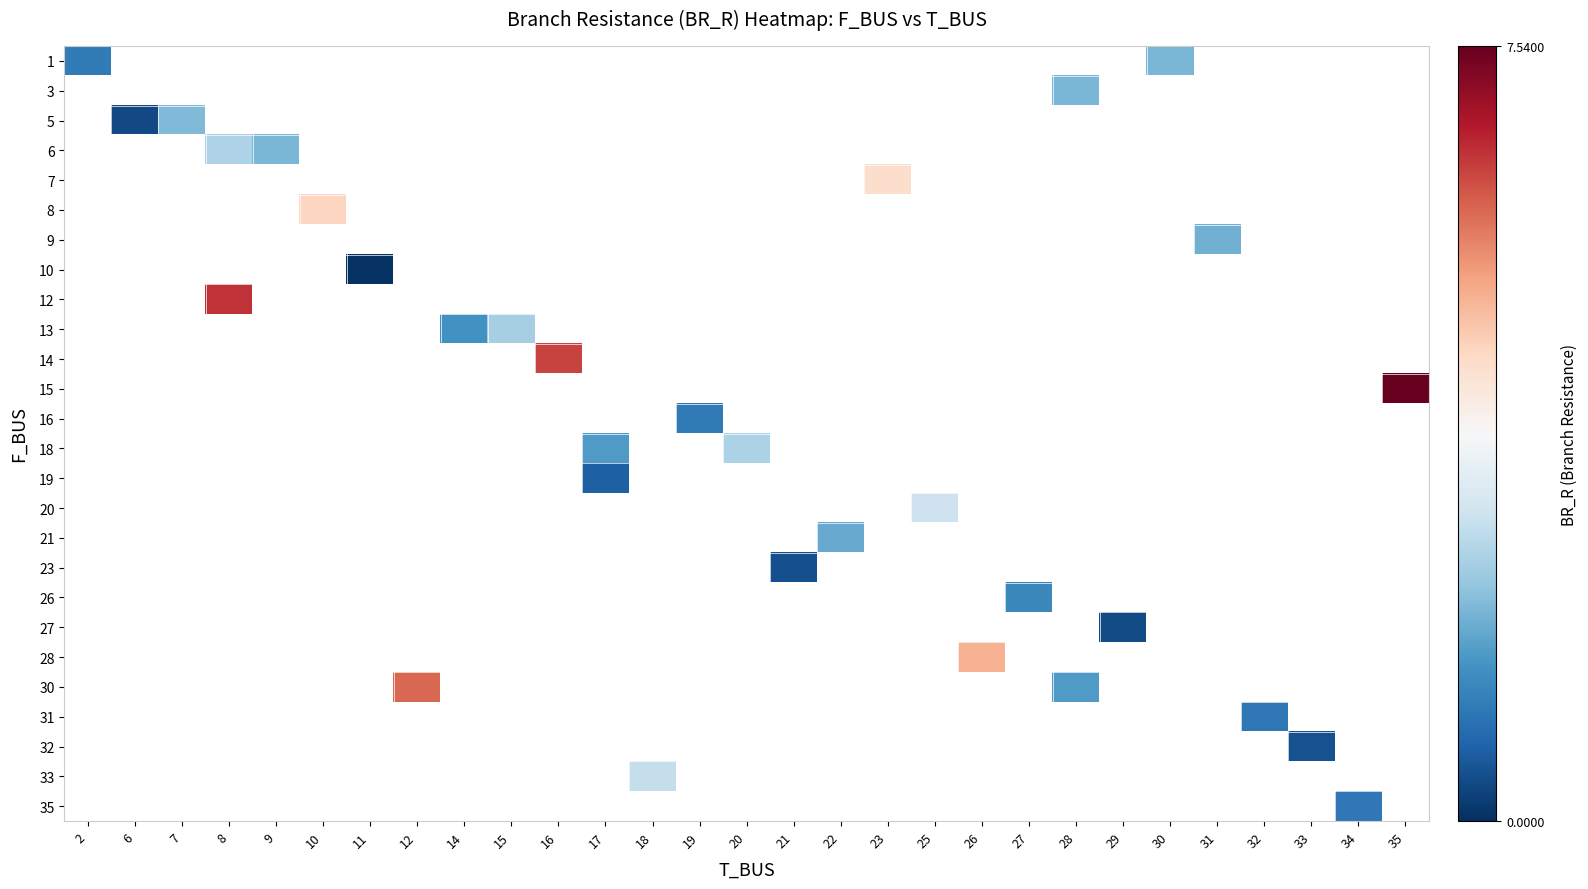

Which series has the largest range (max minus min)?

1